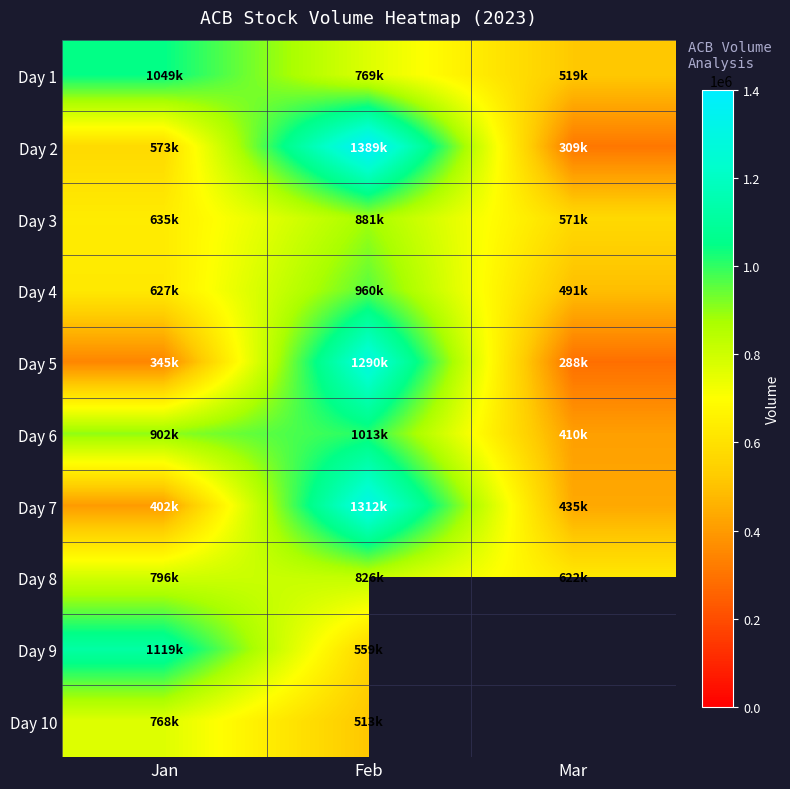

What is the approximate value of Day 4 at Mar?

491890.0